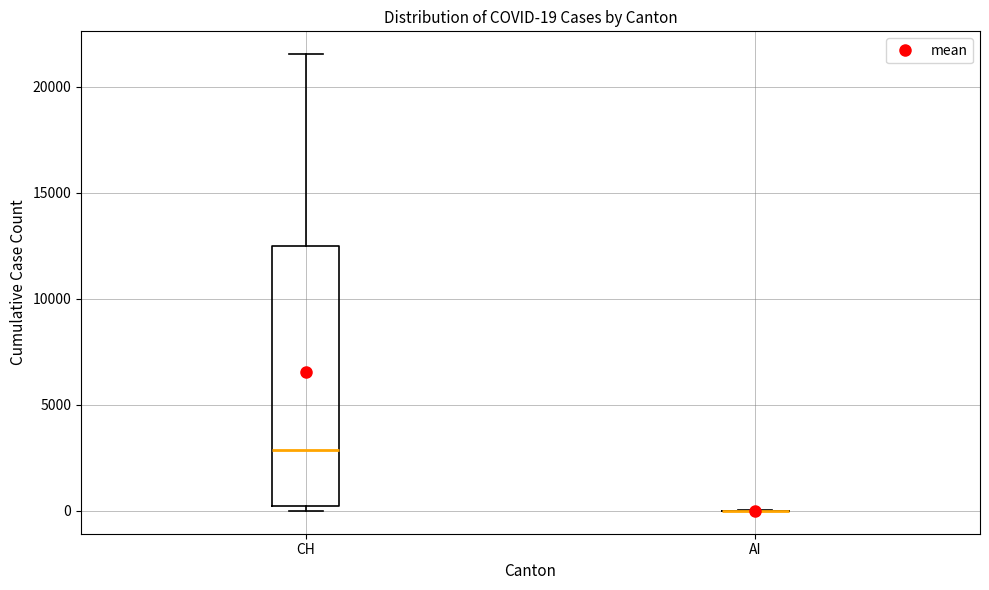

Which box is the tallest, from its lower edge to its upper edge?

CH